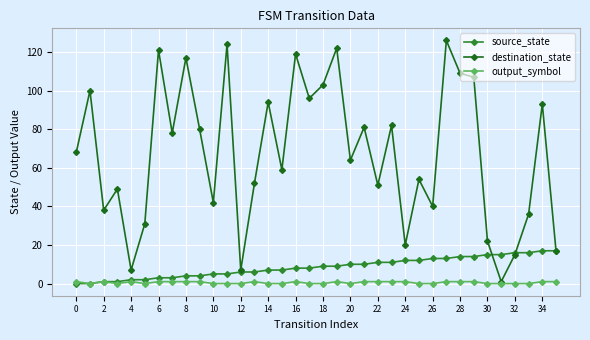

At how many categories does at least one series exceed 66?

18